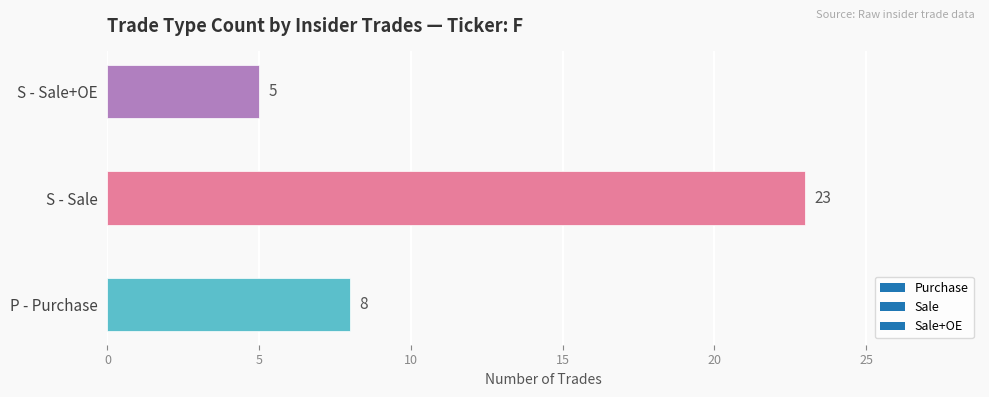

What is the average value?

12